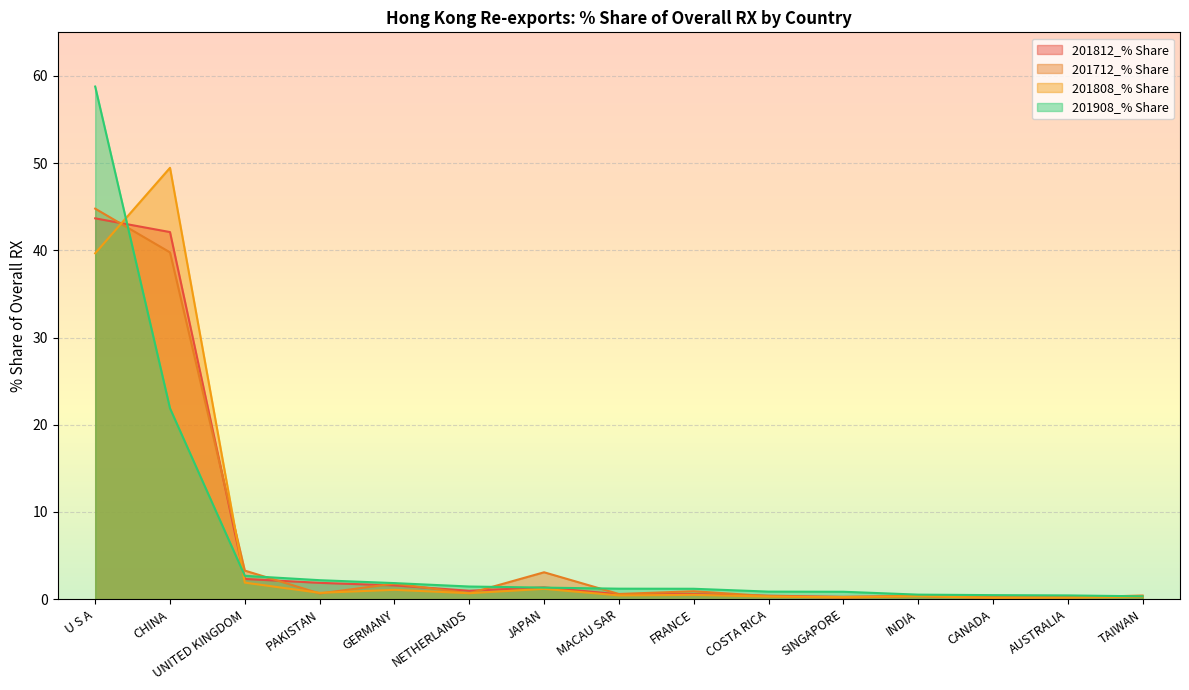

What is the spread (max minus min) of values at COSTA RICA?

0.6